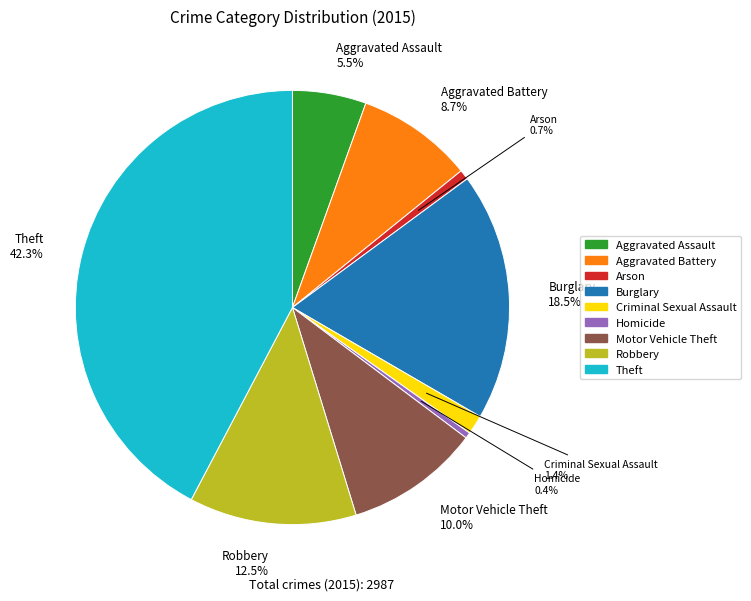

What is the ratio of the value at Burglary to the value at Arson?

25.1